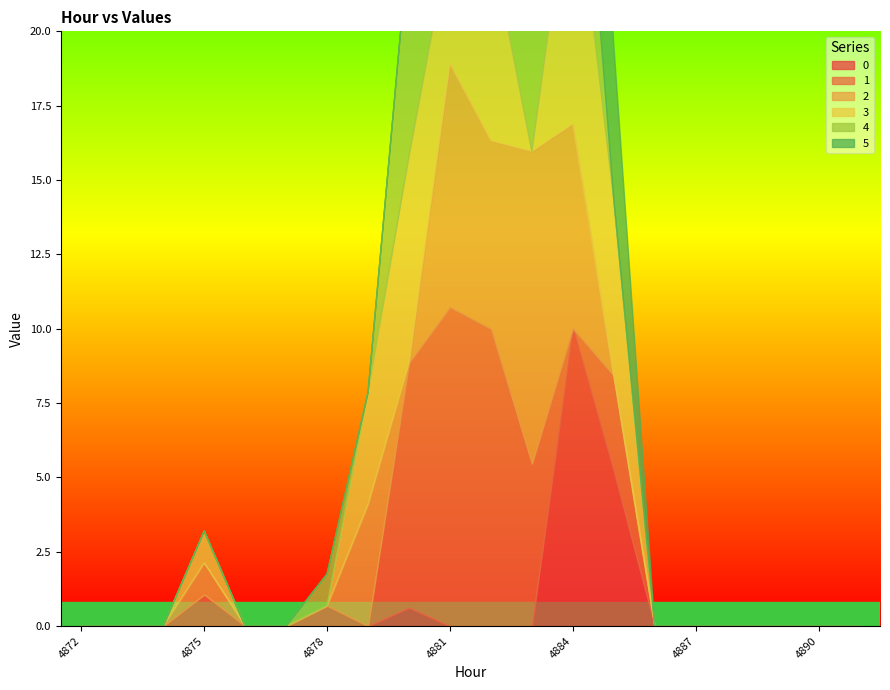

Which series ends up on top after the final intersection of 2 and 5?

5